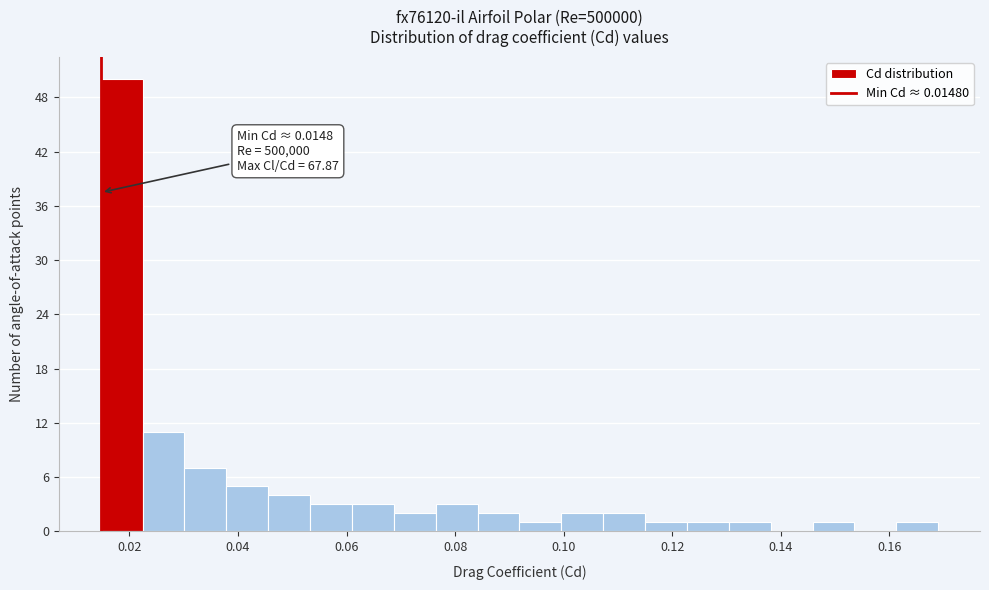

Read against the x-axis, roughly where is the centre of the tallest bar?

0.018